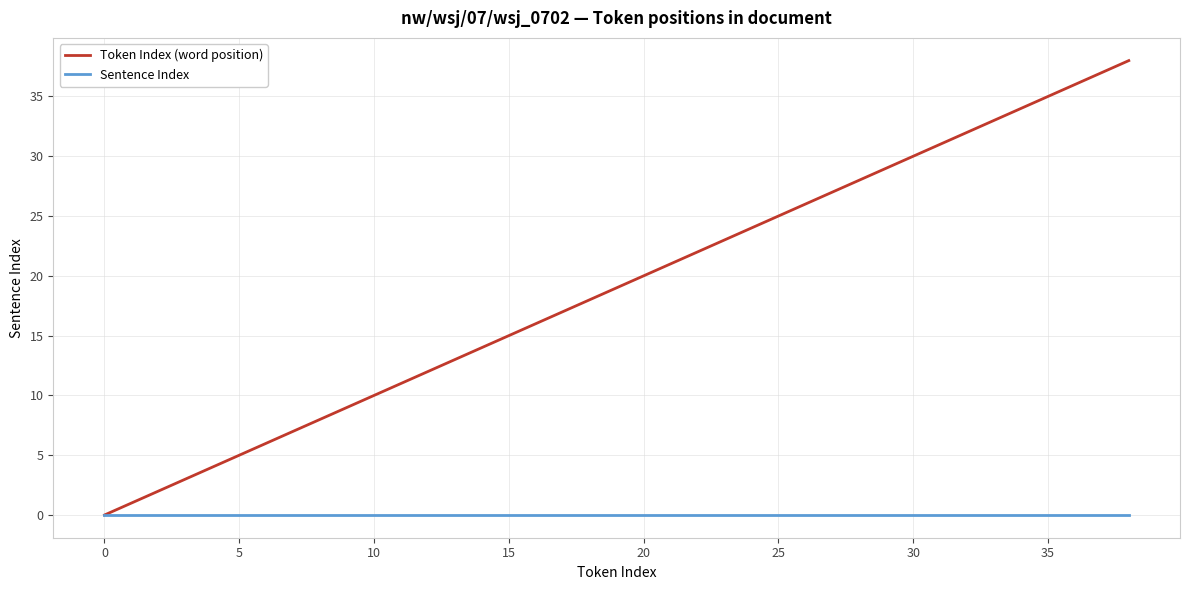

Reading left to right, list all the values displayed in this chart.

Token Index (word position): 0	1	2	3	4	5	6	7	8	9	10	11	12	13	14	15	16	17	18	19	20	21	22	23	24	25	26	27	28	29	30	31	32	33	34	35	36	37	38
Sentence Index: 0	0	0	0	0	0	0	0	0	0	0	0	0	0	0	0	0	0	0	0	0	0	0	0	0	0	0	0	0	0	0	0	0	0	0	0	0	0	0